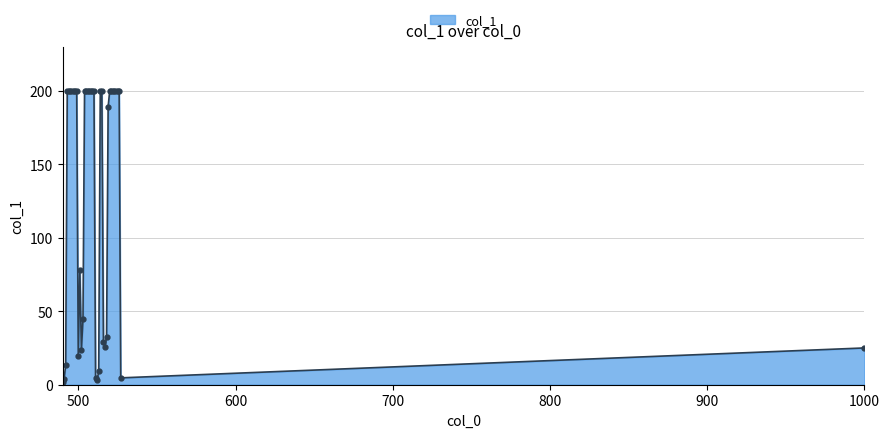

What is the average value?

131.0